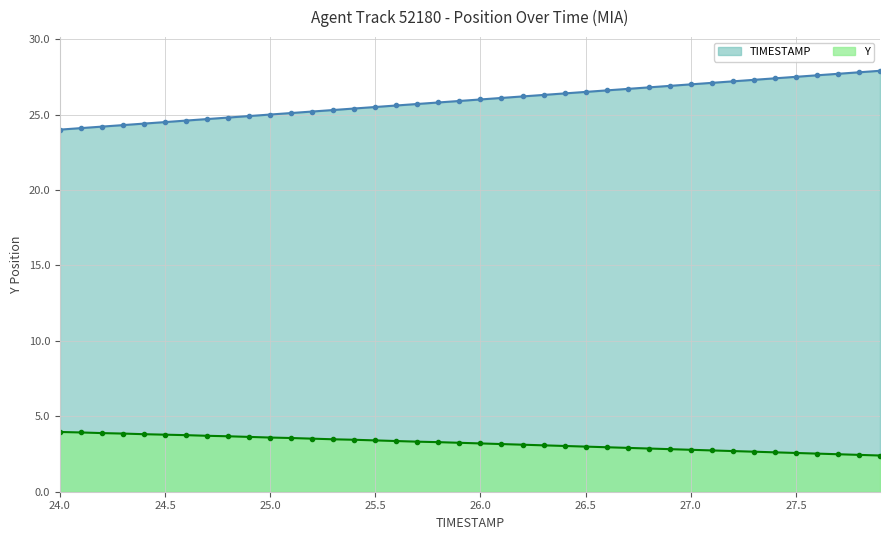

What position from the left is 25.8?

19